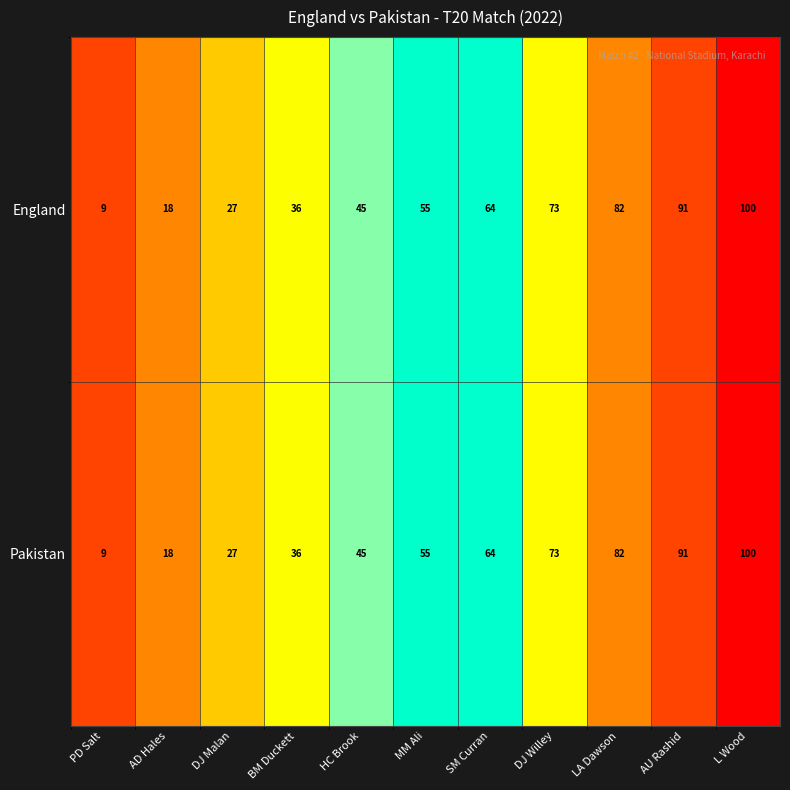

What value does the Pakistan series have at BM Duckett, to the nearest 5?

35